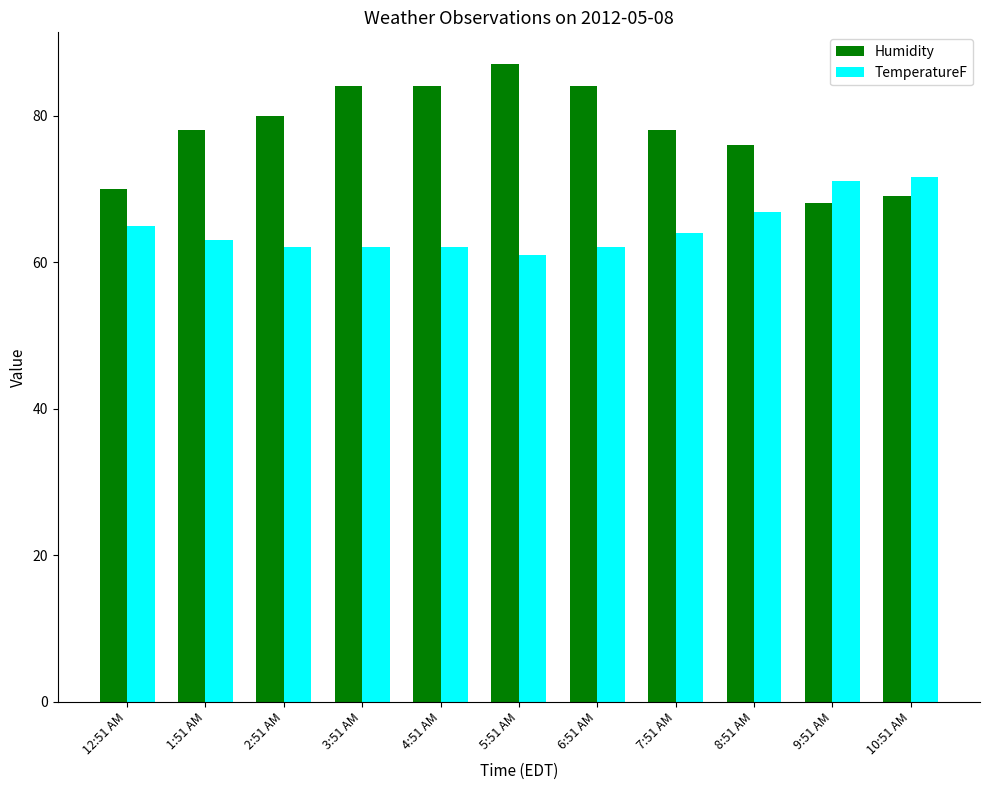

Count the number of categories in the chart.

11